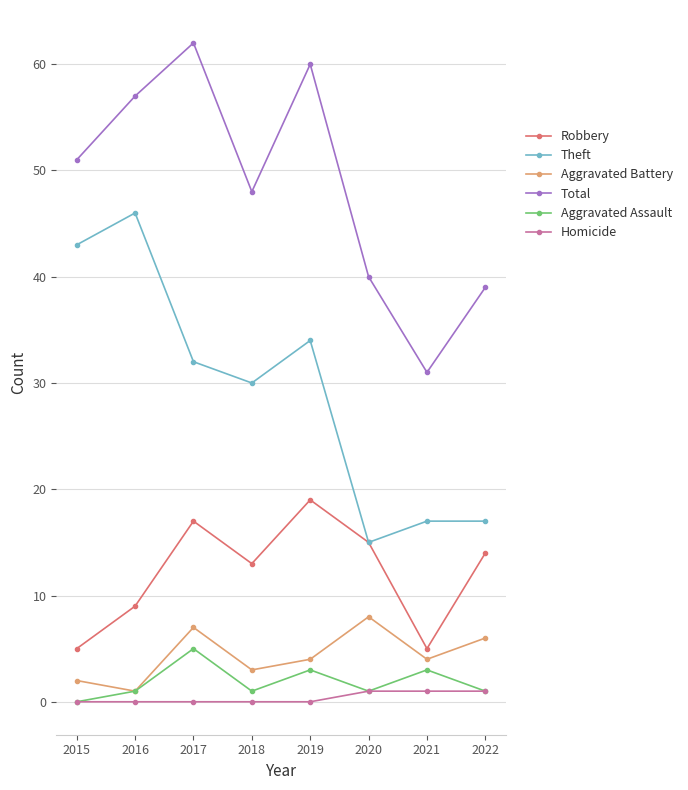

Rank the series by their maximum value, from lowest to highest.

Homicide, Aggravated Assault, Aggravated Battery, Robbery, Theft, Total